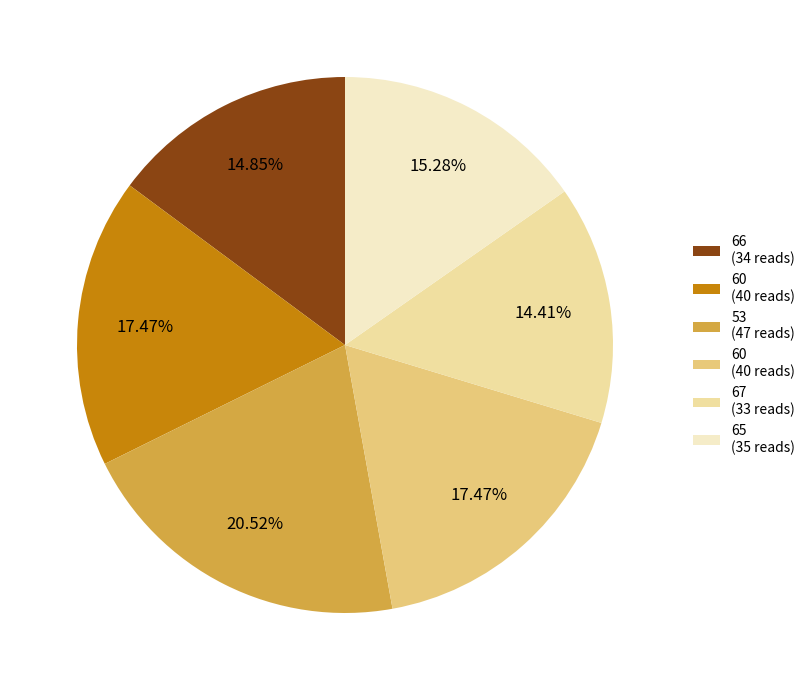

Is there a majority slice in this chart?

No